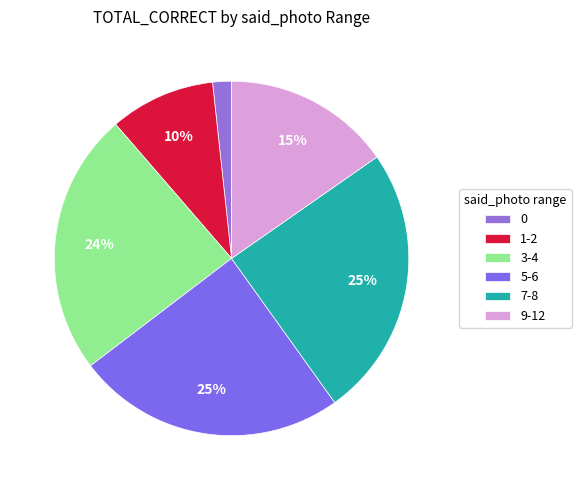

Count the number of slices in the pie.

6